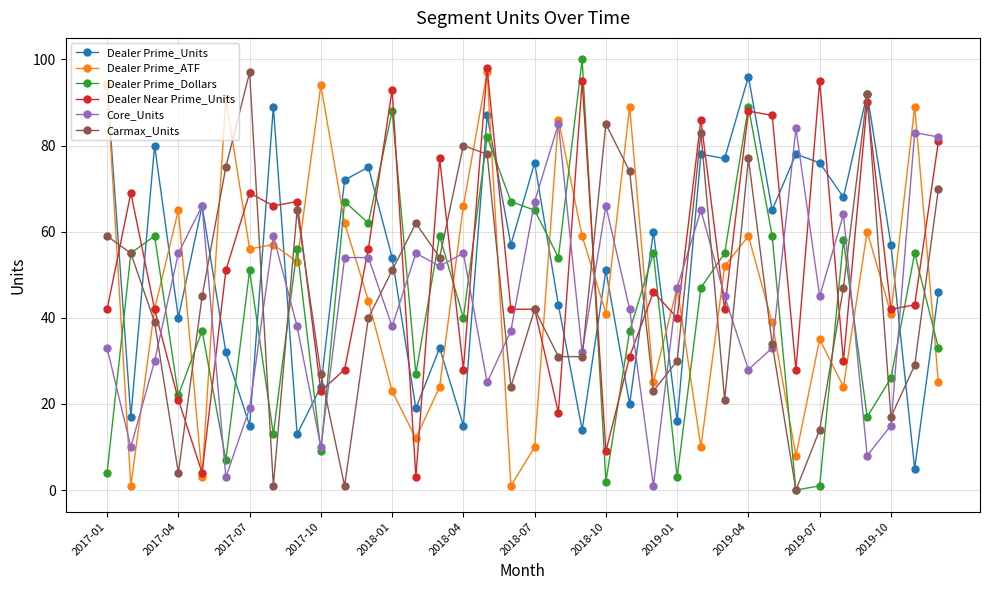

After their last crossing, which series has the higher values: Dealer Prime_Dollars or Core_Units?

Core_Units